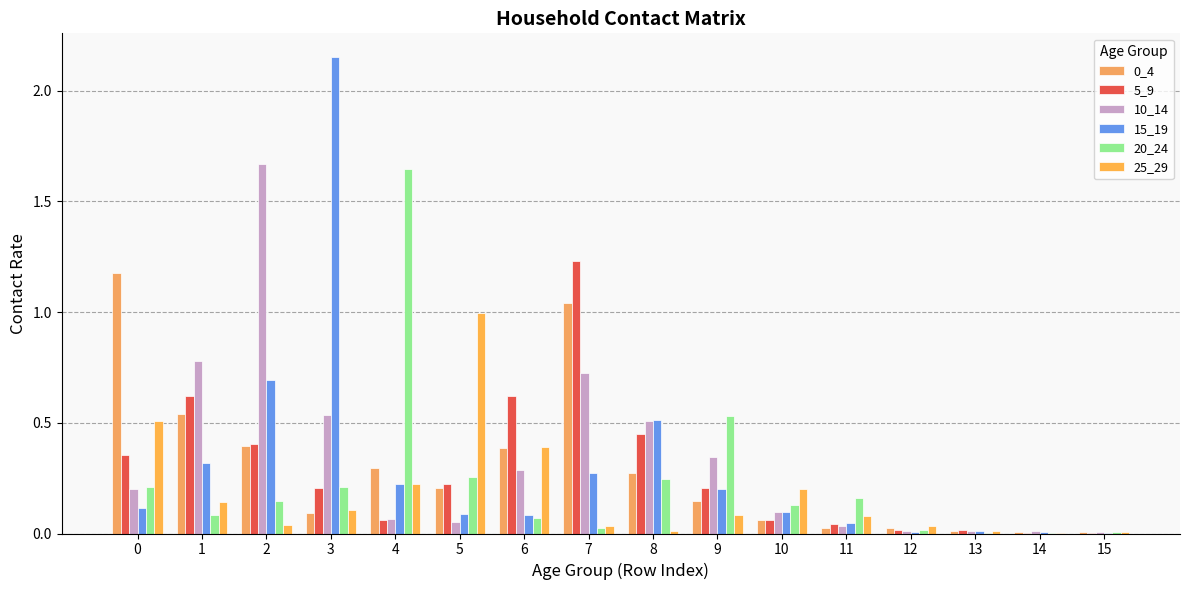

How many groups of bars are there?

16